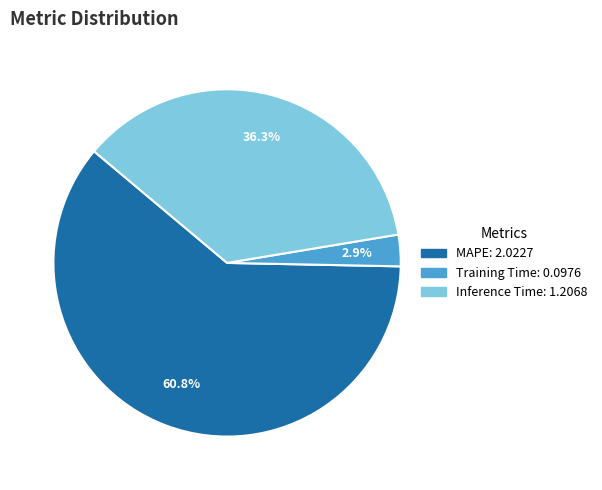

What percentage do MAPE and Training Time together represent?

63.7%